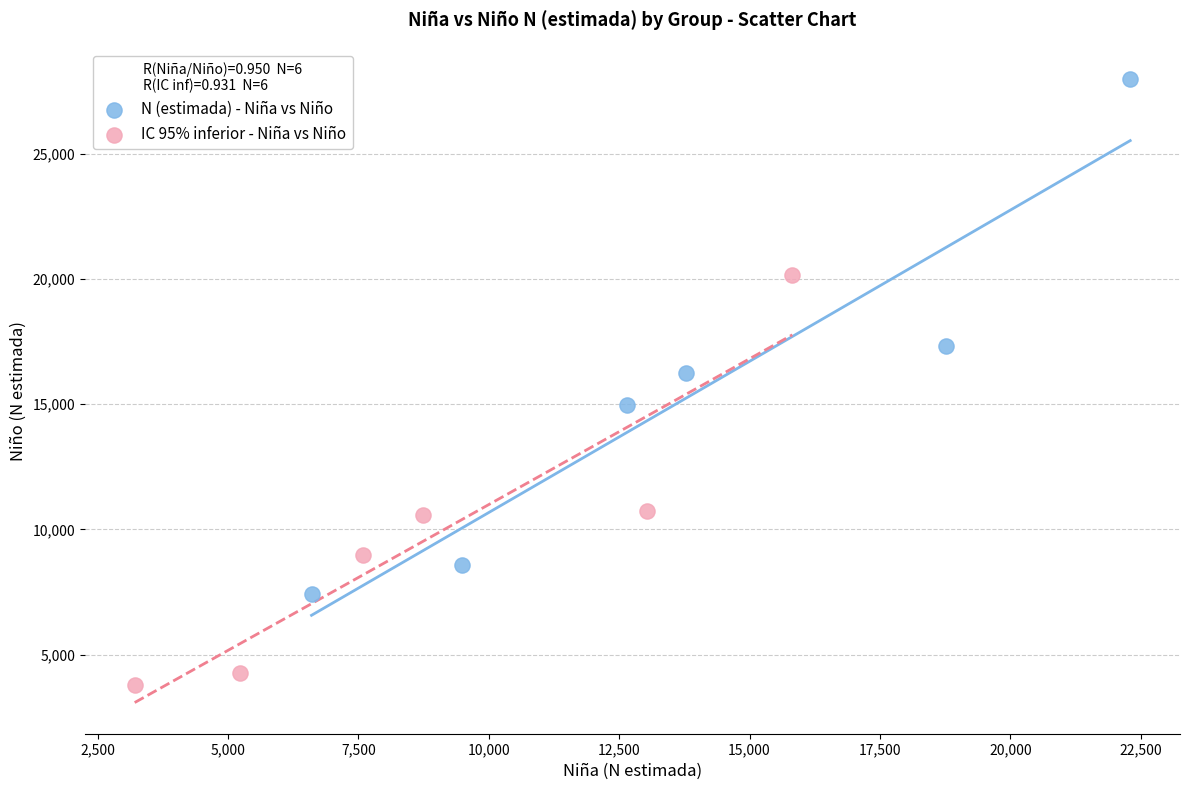

Which series contains the highest Y value?

N (estimada) - Niña vs Niño